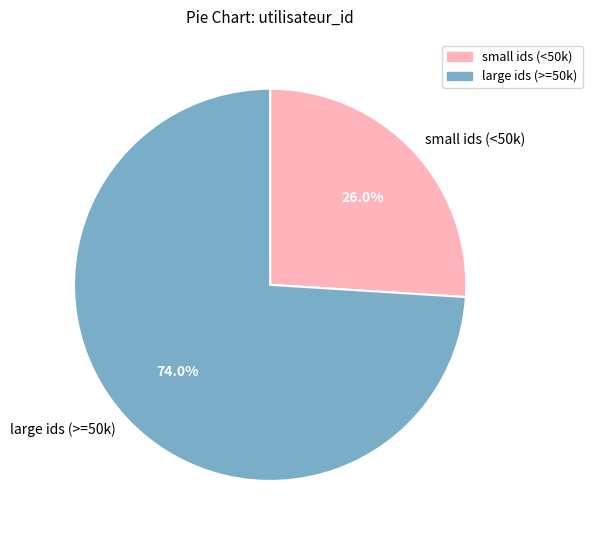

How many slices are in this pie chart?

2